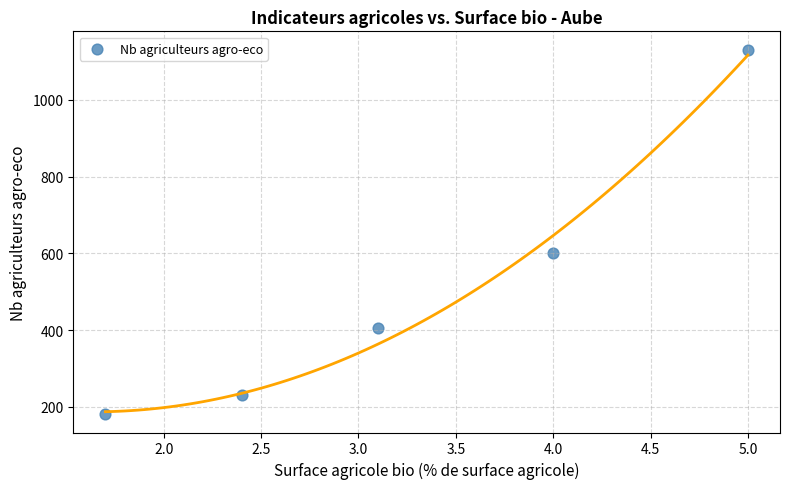

What Y value in the scatter plot is closest to 656?

601